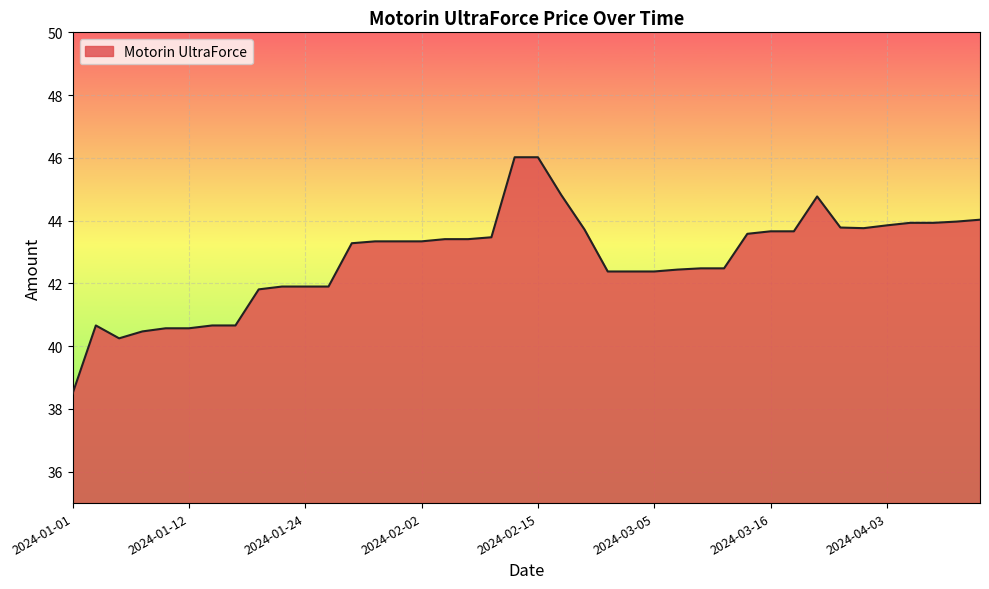

What is the minimum value shown in the chart?

38.5